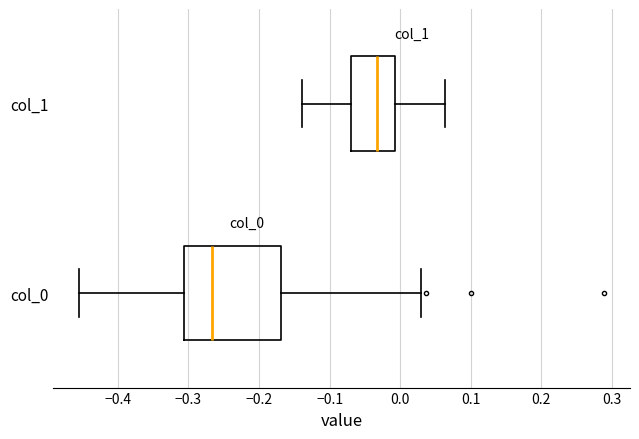

Which box is the widest, from its left edge to its right edge?

col_0